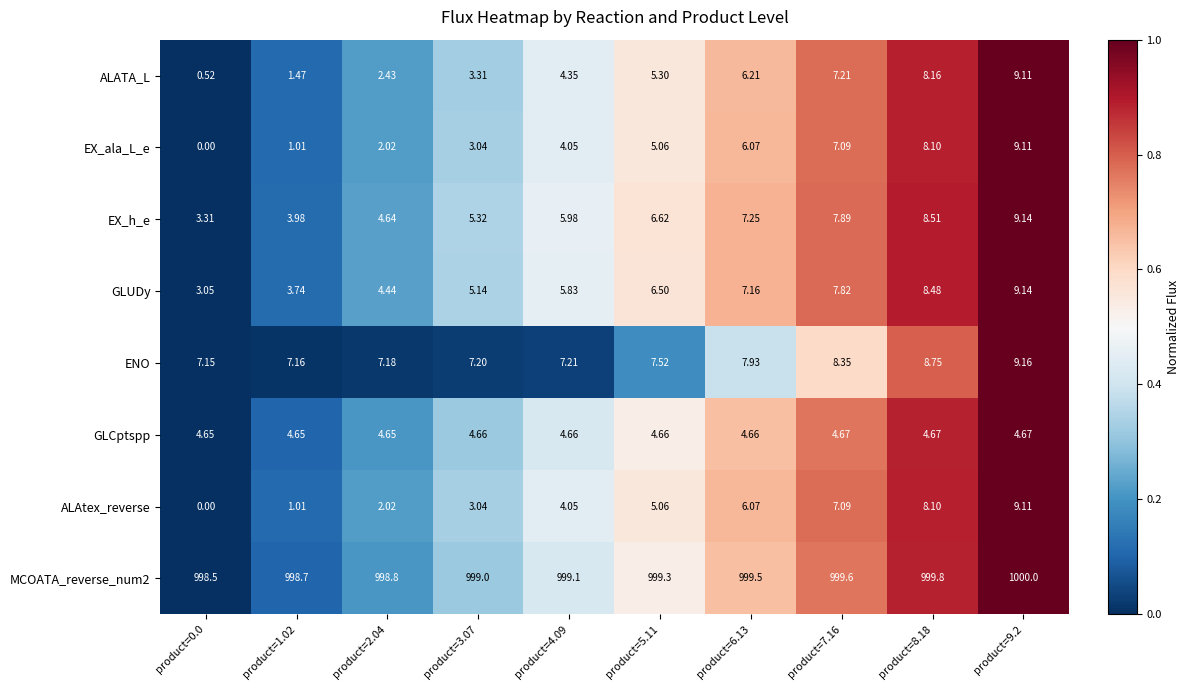

Is the value of ALATA_L at product=2.04 greater than the value of MCOATA_reverse_num2 at product=2.04?

No